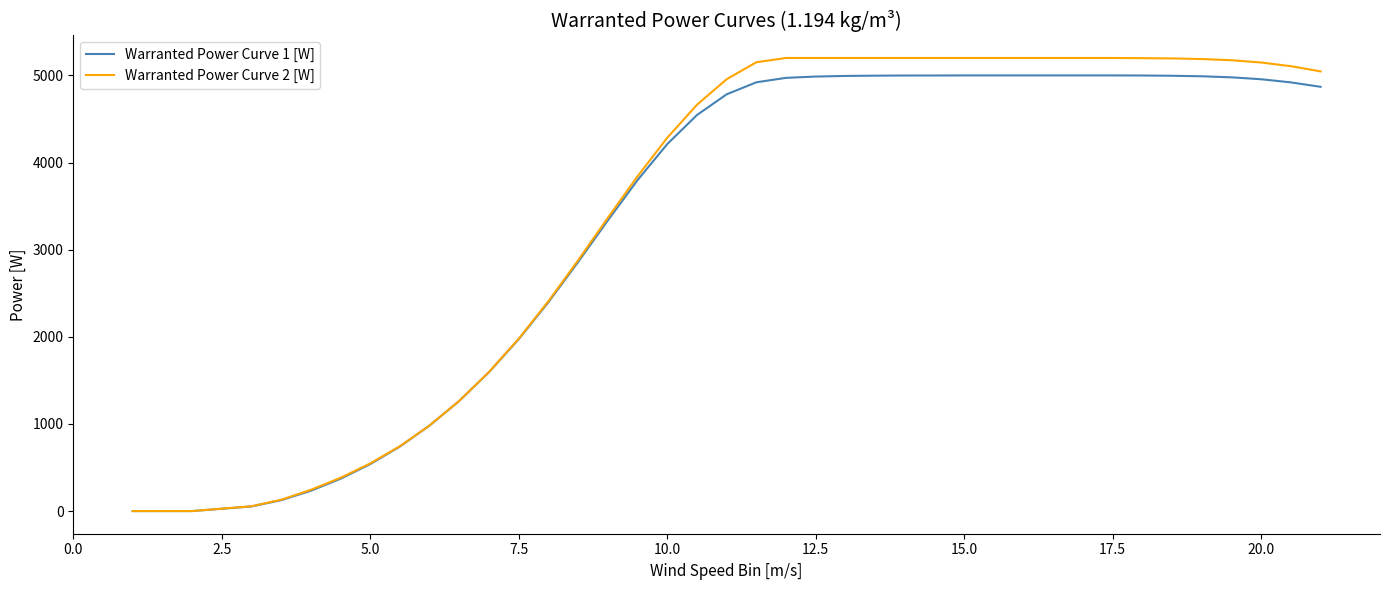

Which series has the largest range (max minus min)?

Warranted Power Curve 2 [W]